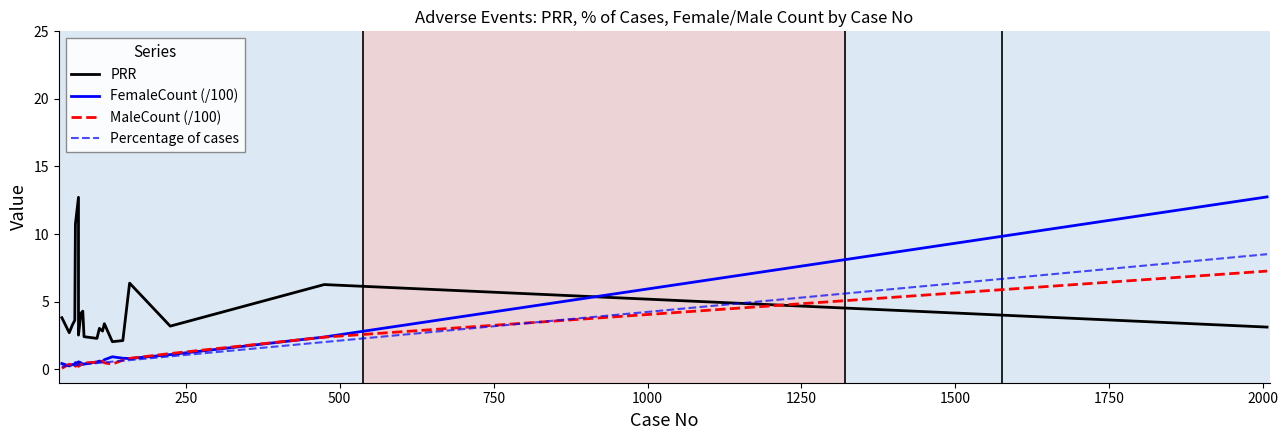

Reading right to left, extract all data points from this chart.

PRR: 3.1	6.3	3.2	6.4	2.1	2.0	3.4	2.8	3.0	2.3	2.4	4.3	4.1	2.5	12.7	10.7	3.6	3.3	2.7	3.8
FemaleCount (/100): 12.8	2.4	1.1	0.8	0.8	0.9	0.7	0.6	0.6	0.5	0.4	0.3	0.5	0.6	0.5	0.5	0.4	0.3	0.2	0.4
MaleCount (/100): 7.3	2.4	1.2	0.8	0.7	0.4	0.5	0.6	0.5	0.5	0.5	0.5	0.3	0.2	0.3	0.2	0.3	0.3	0.4	0.1
Percentage of cases: 8.5	2.0	0.9	0.7	0.6	0.6	0.5	0.5	0.5	0.5	0.4	0.3	0.3	0.3	0.3	0.3	0.3	0.3	0.3	0.2